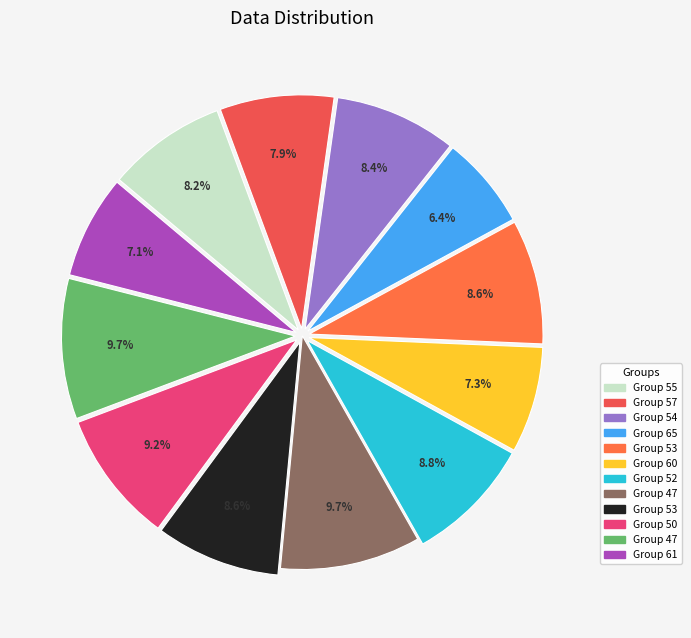

To the nearest percent, what is the average slice percentage?

8%